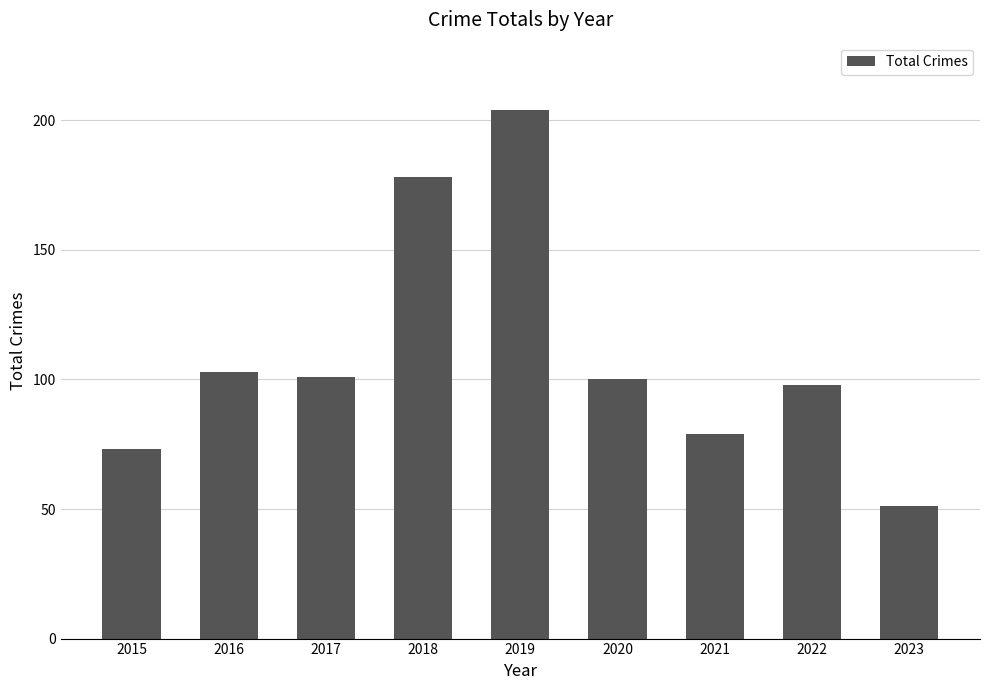

Are the bars grouped side by side (vs. stacked)?

No